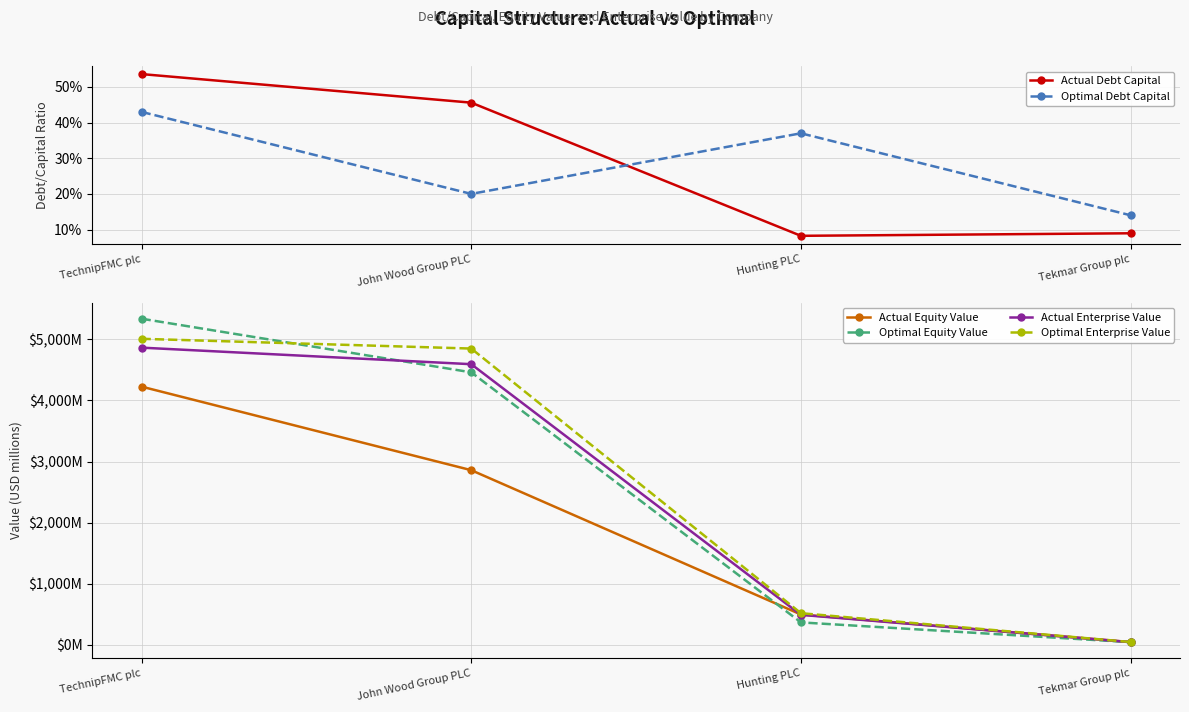

The value of Actual Enterprise Value at Tekmar Group plc is 46.4. True or false?

True